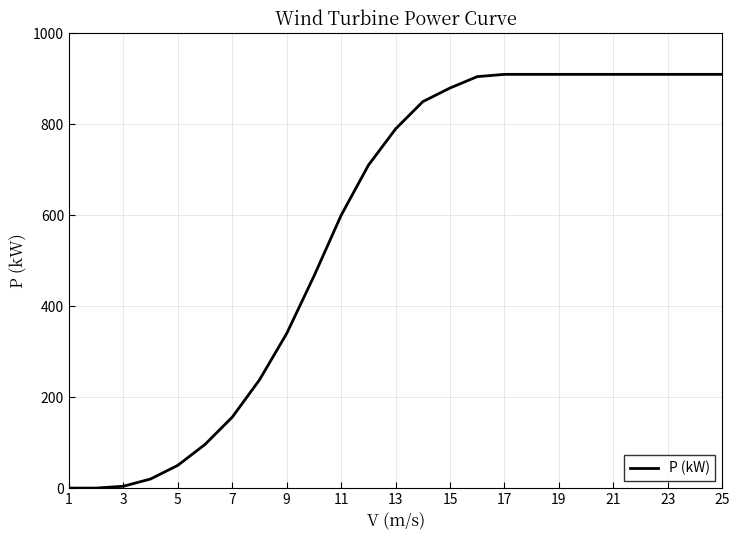

What is the greatest value displayed?

910